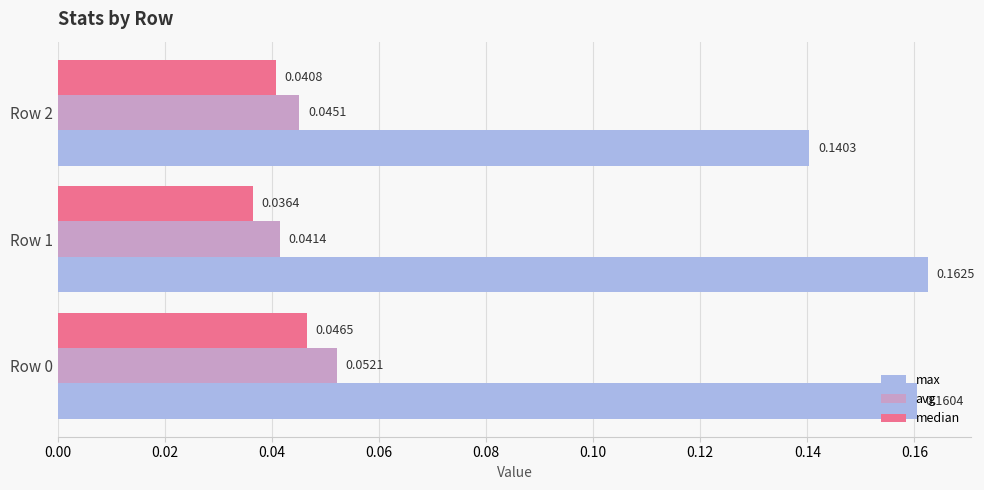

Rank the series at Row 0 from highest to lowest value.

max, avg, median